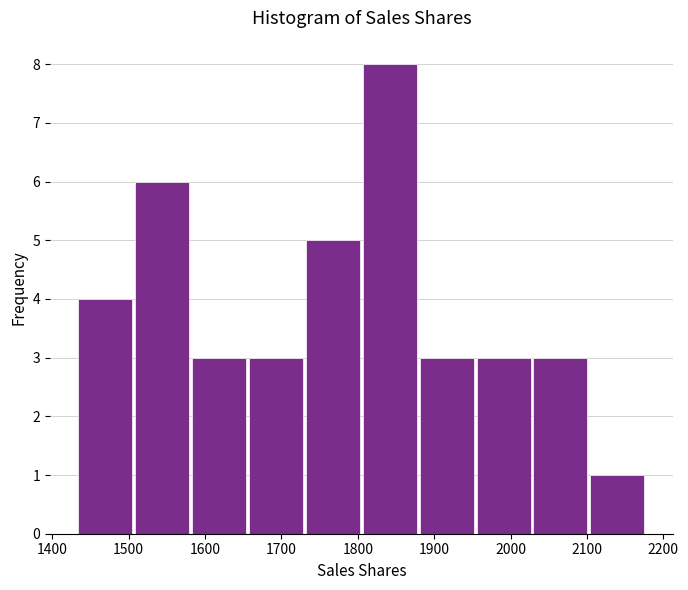

Reading left to right, transcribe this chart: for each bar, give the range it covers on the x-axis and its height. Neither the bar edges nor the heights are printed on the chart, so give them approximately, as read against the axes.

1430 to 1510: 4
1510 to 1580: 6
1580 to 1660: 3
1660 to 1730: 3
1730 to 1800: 5
1800 to 1880: 8
1880 to 1950: 3
1950 to 2030: 3
2030 to 2100: 3
2100 to 2180: 1